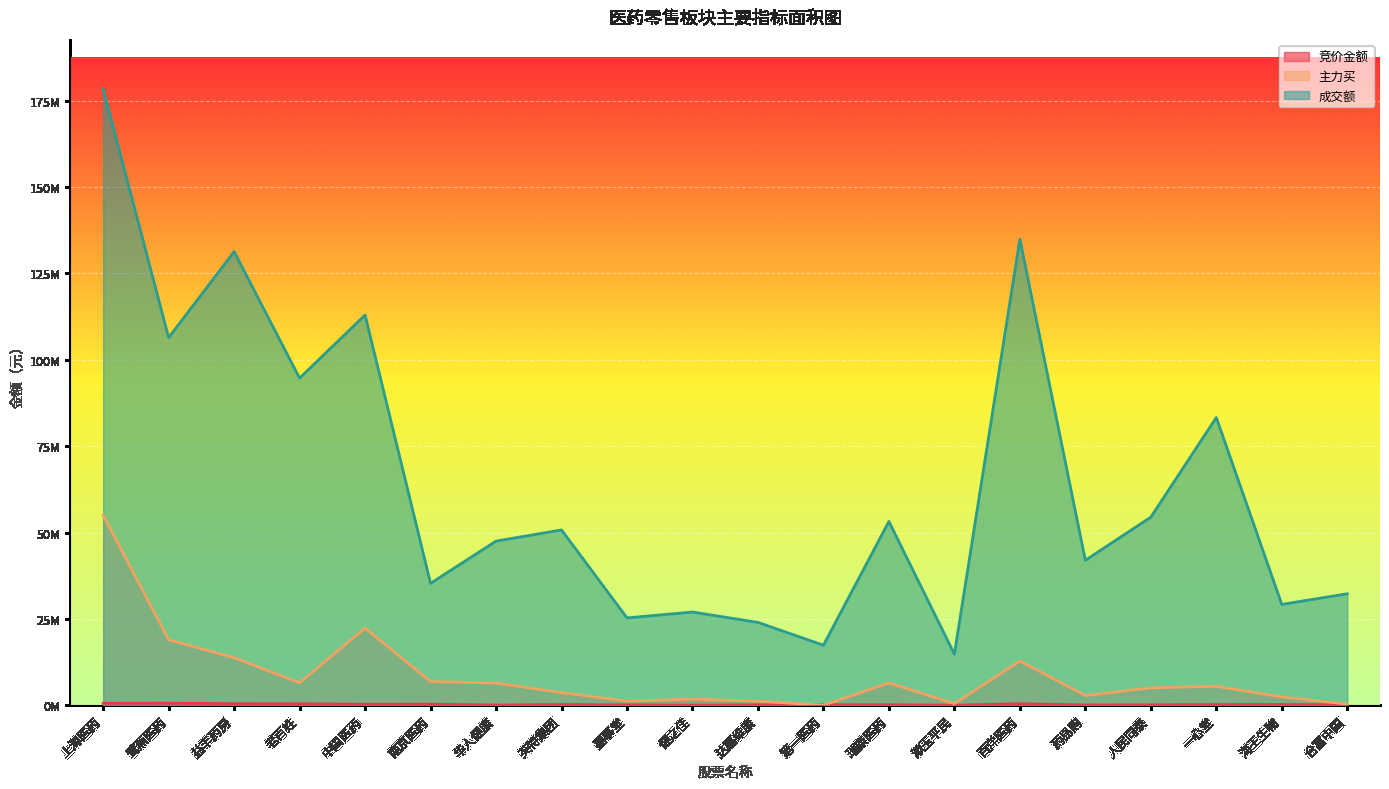

Reading left to right, what are all the values shown in this chart?

竞价金额: 上海医药=556944	鹭燕医药=569734	益丰药房=433331	老百姓=419039	中国医药=274080	南京医药=299568	华人健康=29682	英特集团=187207	嘉事堂=87360	健之佳=13950	达嘉维康=94325	第一医药=128954	瑞康医药=113176	漱玉平民=1801	百洋医药=428016	药易购=61142	人民同泰=81252	一心堂=175562	海王生物=198462	合富中国=80958
主力买: 上海医药=55016352	鹭燕医药=18931167	益丰药房=13753196	老百姓=6467867	中国医药=22312013	南京医药=6848638	华人健康=6403615	英特集团=3640706	嘉事堂=1180550	健之佳=1743876	达嘉维康=1153155	第一医药=0	瑞康医药=6447259	漱玉平民=442871	百洋医药=12785464	药易购=2793157	人民同泰=5032084	一心堂=5454990	海王生物=2394444	合富中国=311182
成交额: 上海医药=178433369	鹭燕医药=106427014	益丰药房=131335197	老百姓=94710924	中国医药=112979703	南京医药=35281236	华人健康=47507700	英特集团=50750674	嘉事堂=25274163	健之佳=26970648	达嘉维康=23973905	第一医药=17365669	瑞康医药=53201423	漱玉平民=14773895	百洋医药=134957292	药易购=41962317	人民同泰=54443716	一心堂=83302433	海王生物=29185690	合富中国=32259094